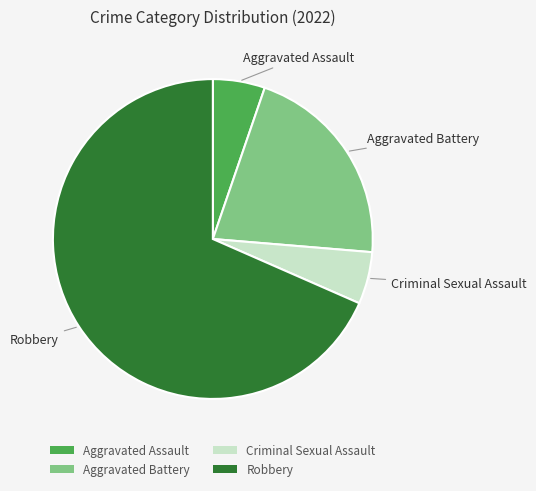

Which has a higher value, Aggravated Battery or Criminal Sexual Assault?

Aggravated Battery